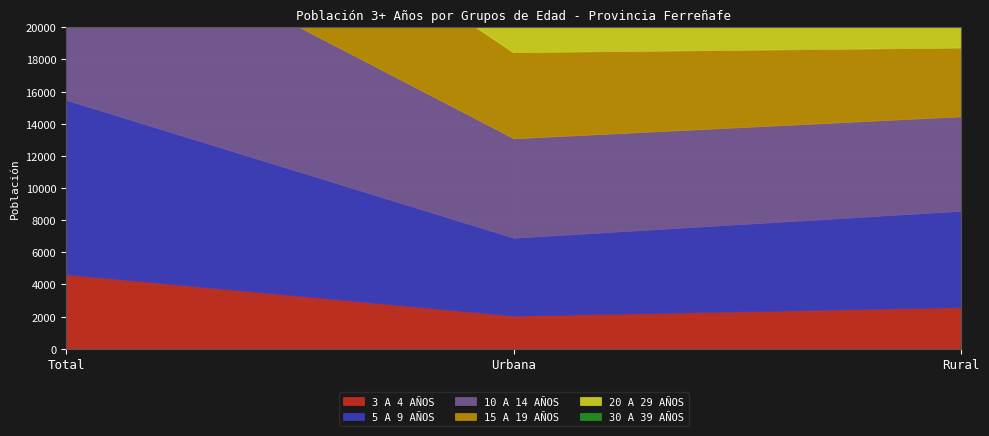

The 5 A 9 AÑOS series shows 1712 at Urbana. True or false?

False